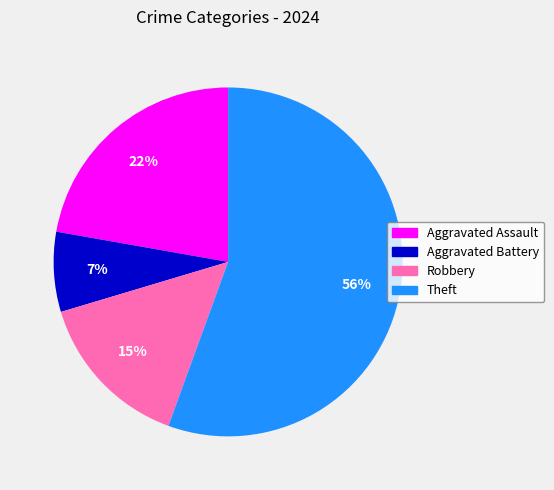

How many segments does this pie chart have?

4